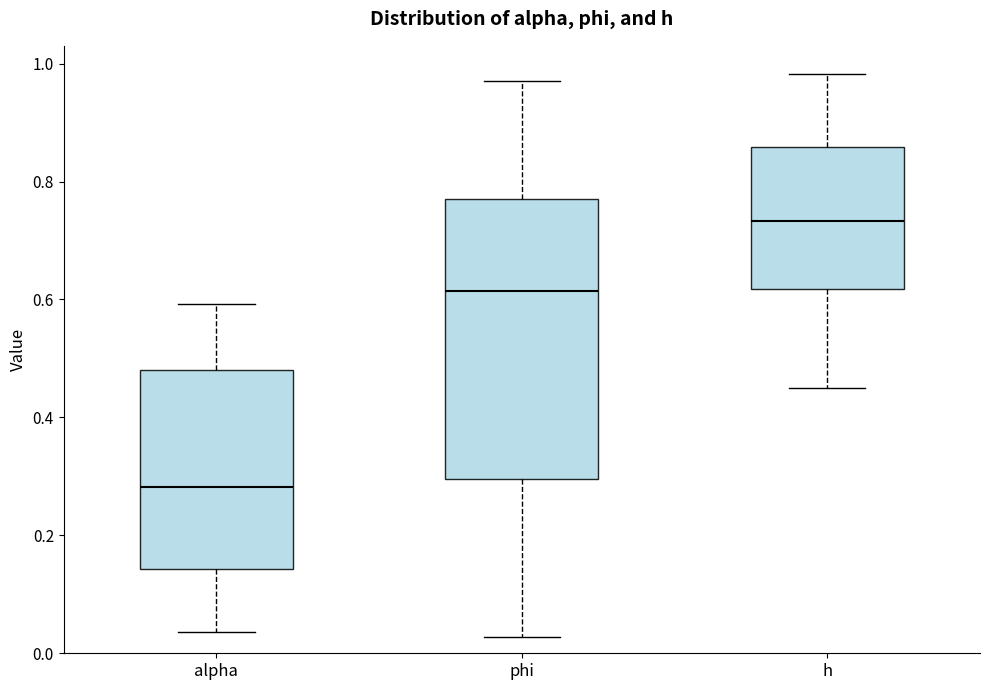

Reading left to right, read every box against the y-axis: the position of its median line, the range the box covers, and the ends of its whiskers. The values are not printed on the chart, so give them approximately, as read against the axis.

alpha: median 0.28, box 0.14 to 0.48, whiskers 0.04 to 0.60
phi: median 0.62, box 0.30 to 0.78, whiskers 0.02 to 0.98
h: median 0.74, box 0.62 to 0.86, whiskers 0.46 to 0.98